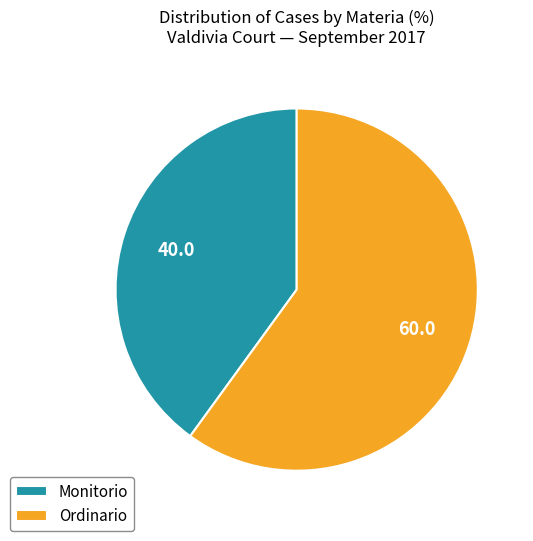

How many segments does this pie chart have?

2